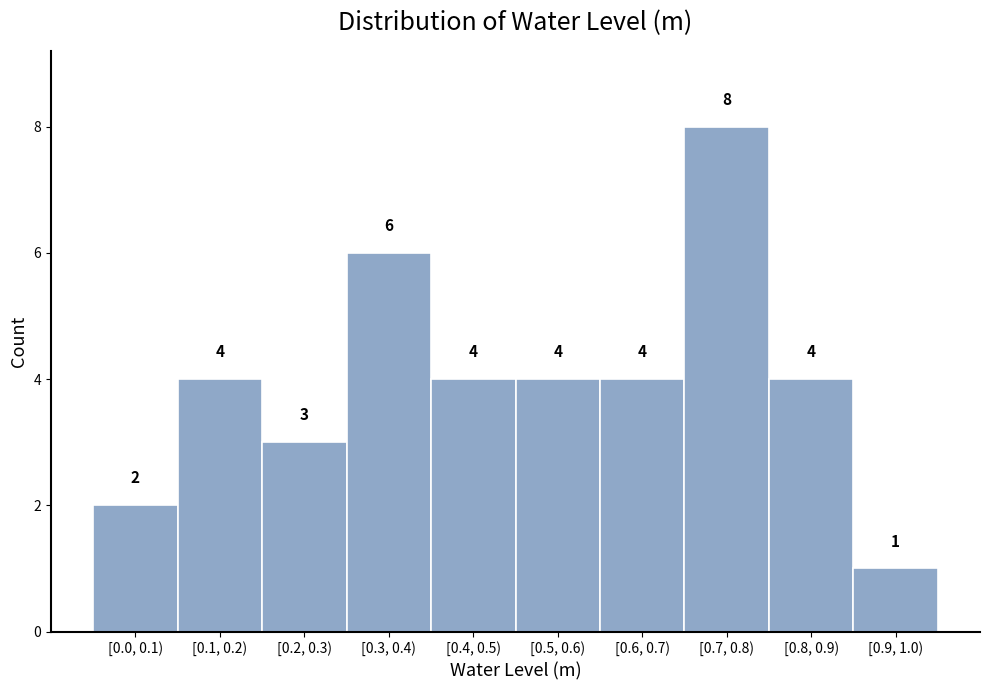

Reading left to right, transcribe all the data shown in this chart.

2	4	3	6	4	4	4	8	4	1